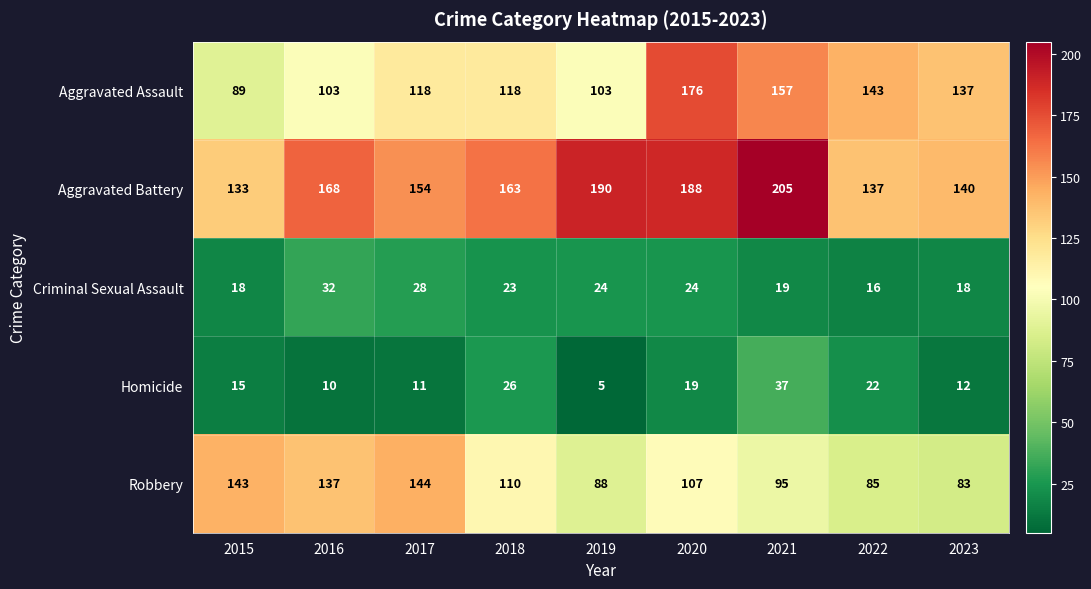

Rank the series by their maximum value, from highest to lowest.

Aggravated Battery, Aggravated Assault, Robbery, Homicide, Criminal Sexual Assault